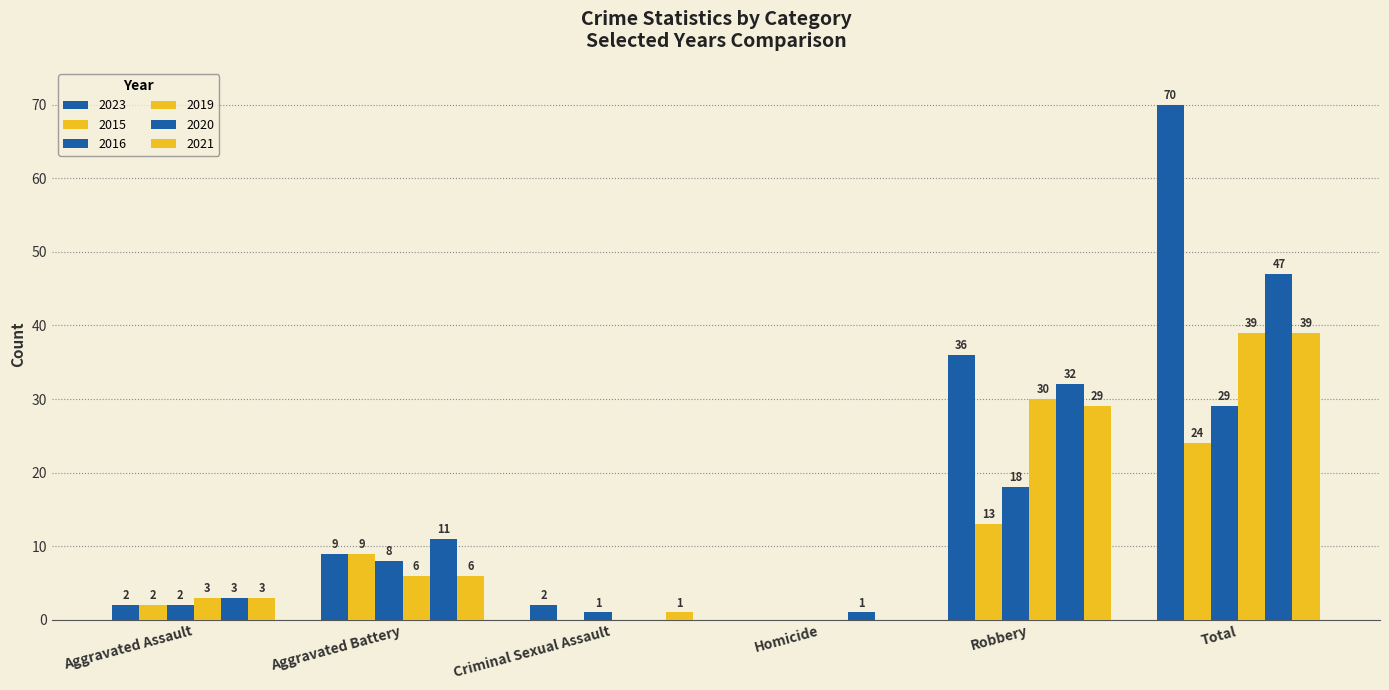

Which category has the highest value in the 2019 series?

Total